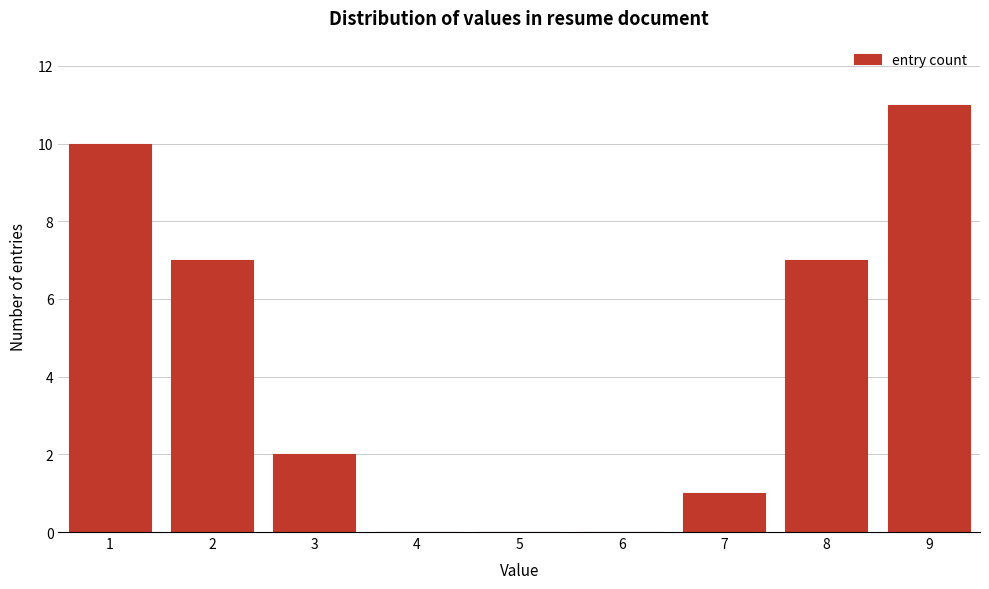

Reading left to right, what are all the values shown in this chart?

1=10	2=7	3=2	4=0	5=0	6=0	7=1	8=7	9=11